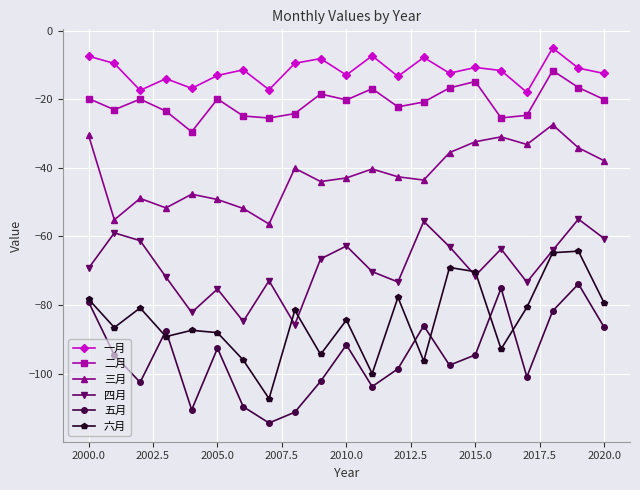

In 一月, how many points are lower than both neighbors (excluding endpoints)?

7